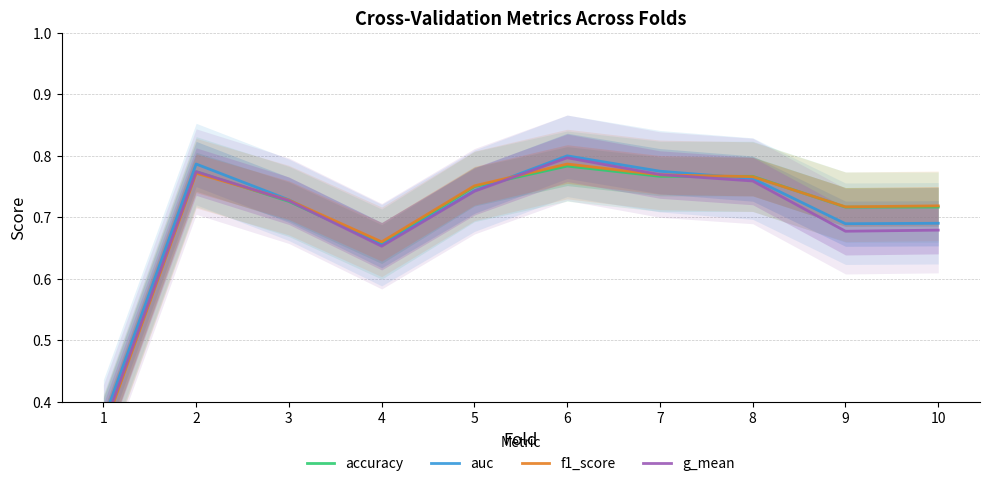

True or false: g_mean has a value of 0.8 at 6.

True